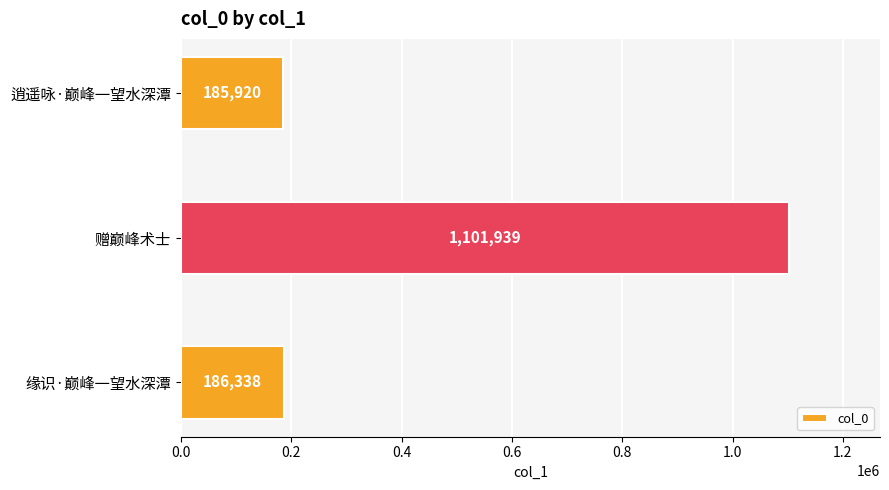

What is the sum of all values?

1474197